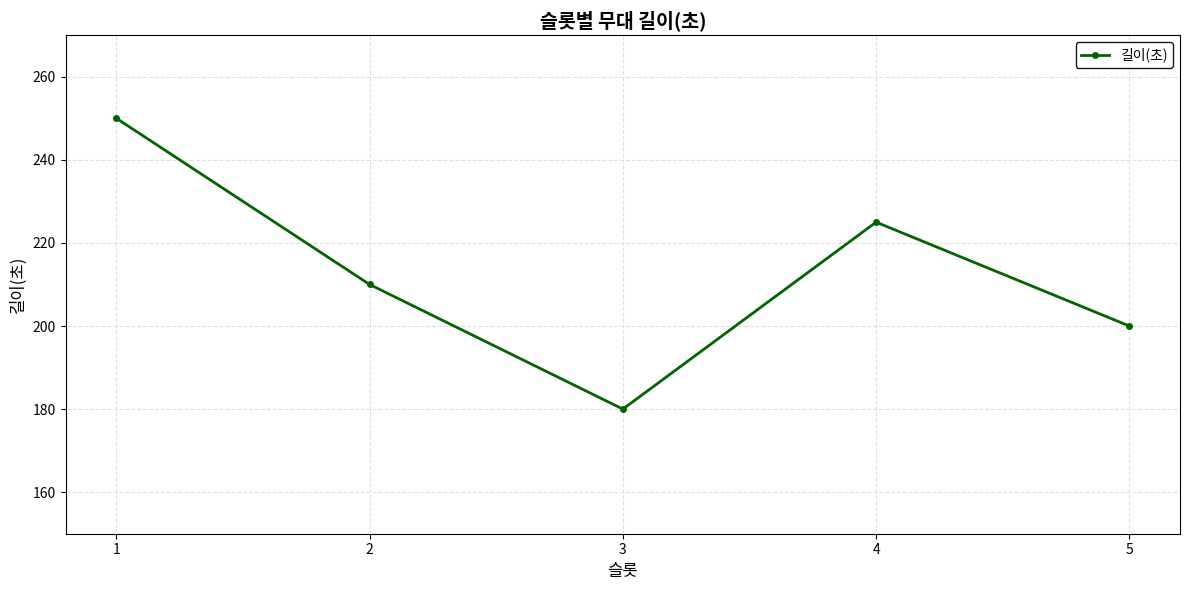

Between 1 and 3, which is larger?

1